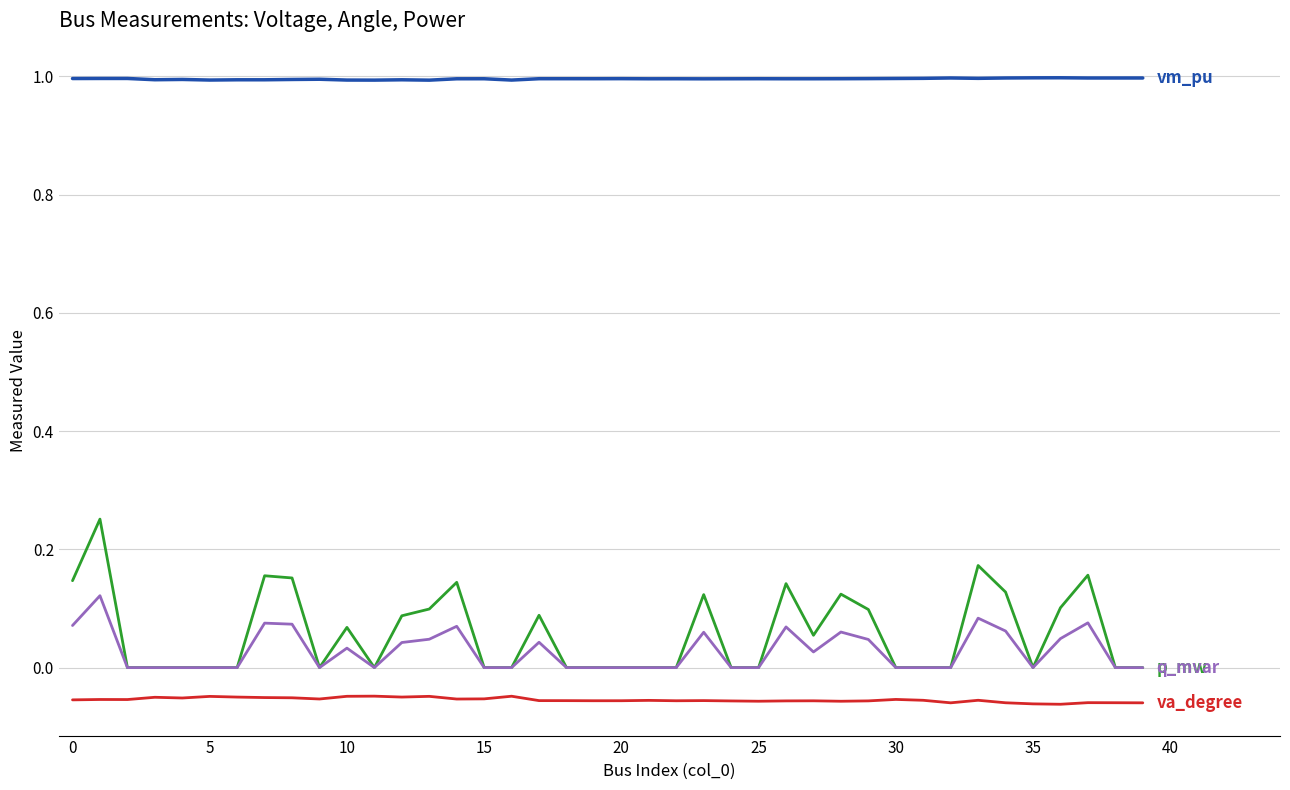

What is the maximum value shown in the chart?

1.0